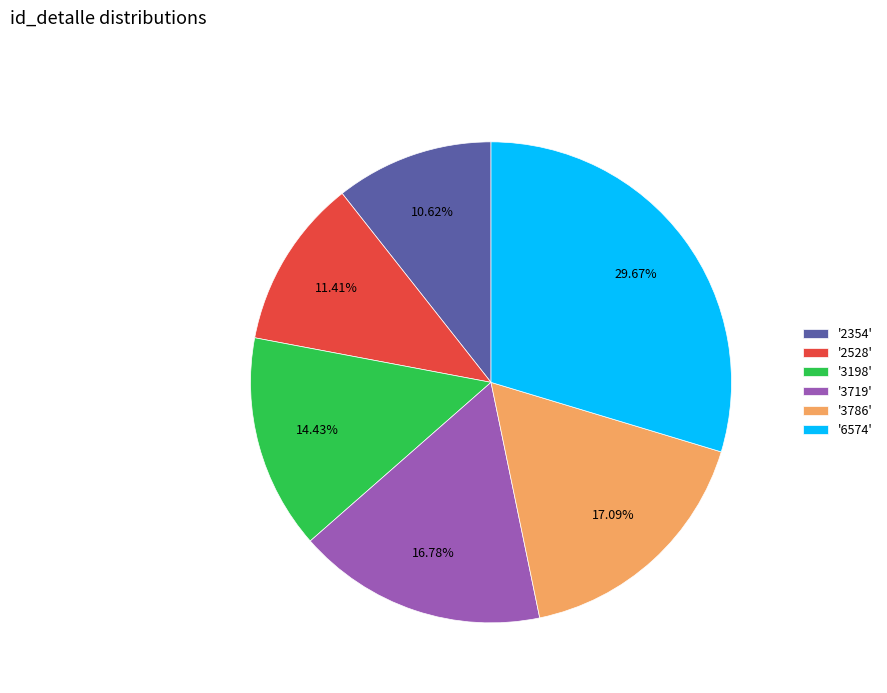

Which category has the smallest portion of the pie?

'2354'